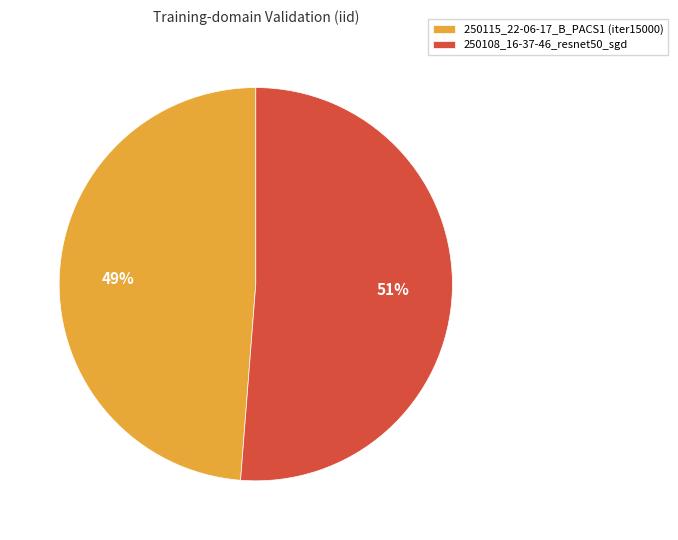

Count the number of slices in the pie.

2